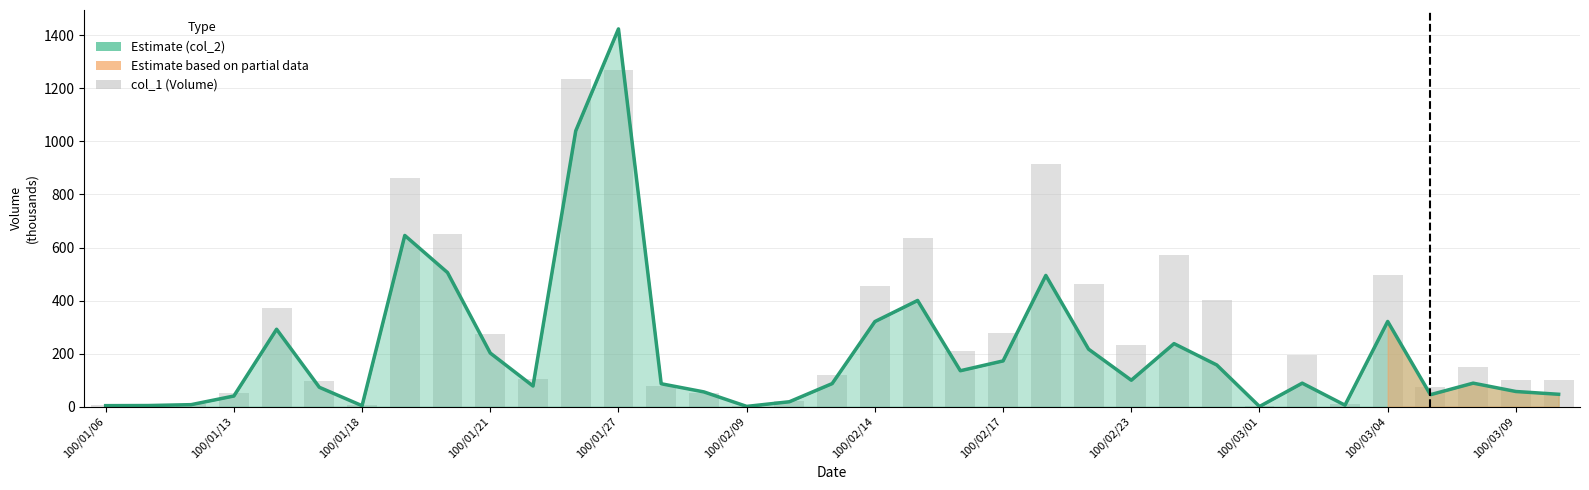

What is the ratio of the value at 25 to the value at 100/01/06?

114.0